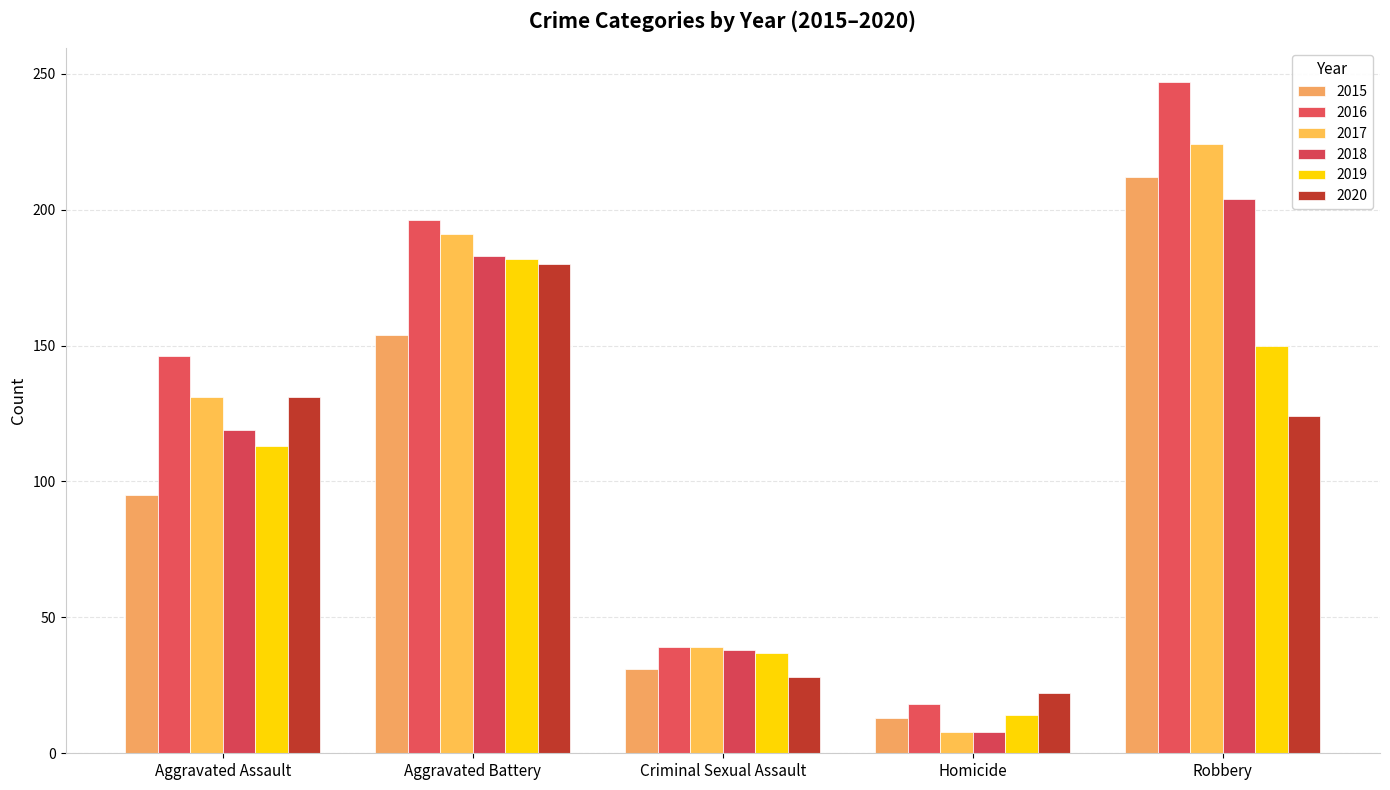

How many bars are there in each group?

6